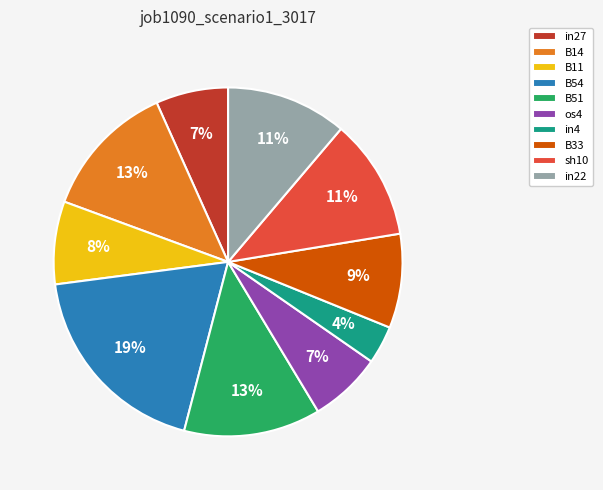

Which category has the smallest portion of the pie?

in4